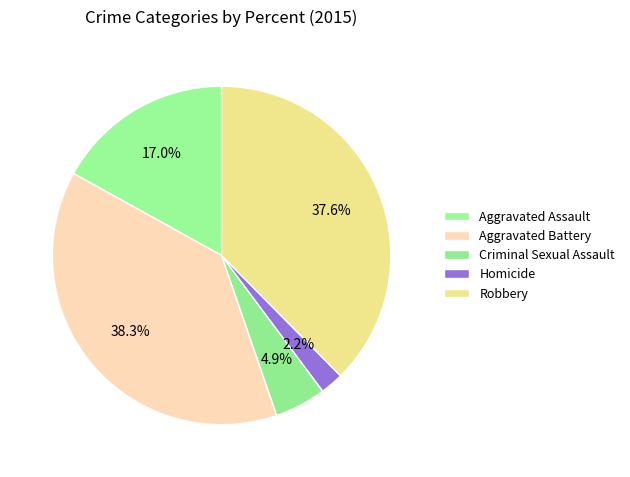

Count the number of slices in the pie.

5